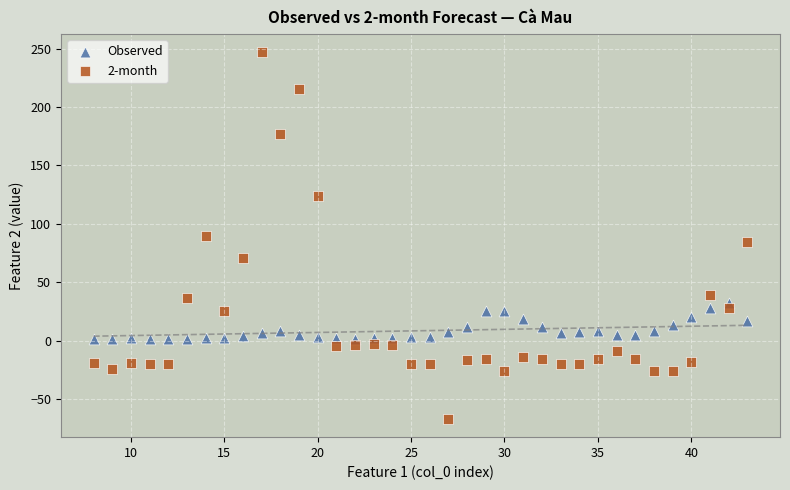

Which series has the widest spread of Y values?

2-month